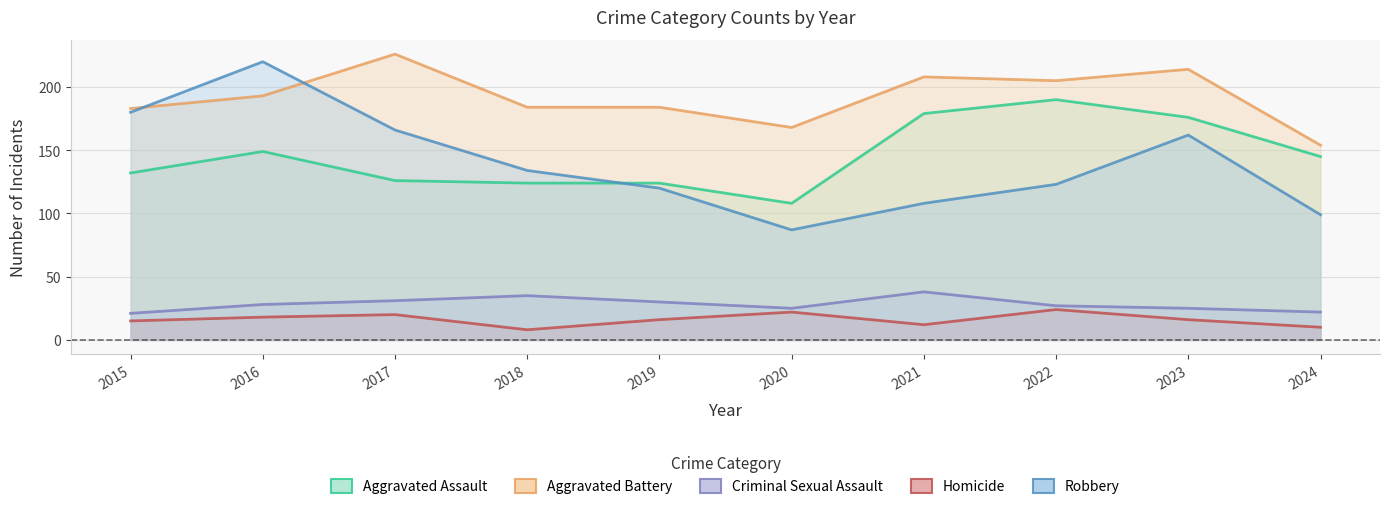

What is the maximum value for Aggravated Battery?

226